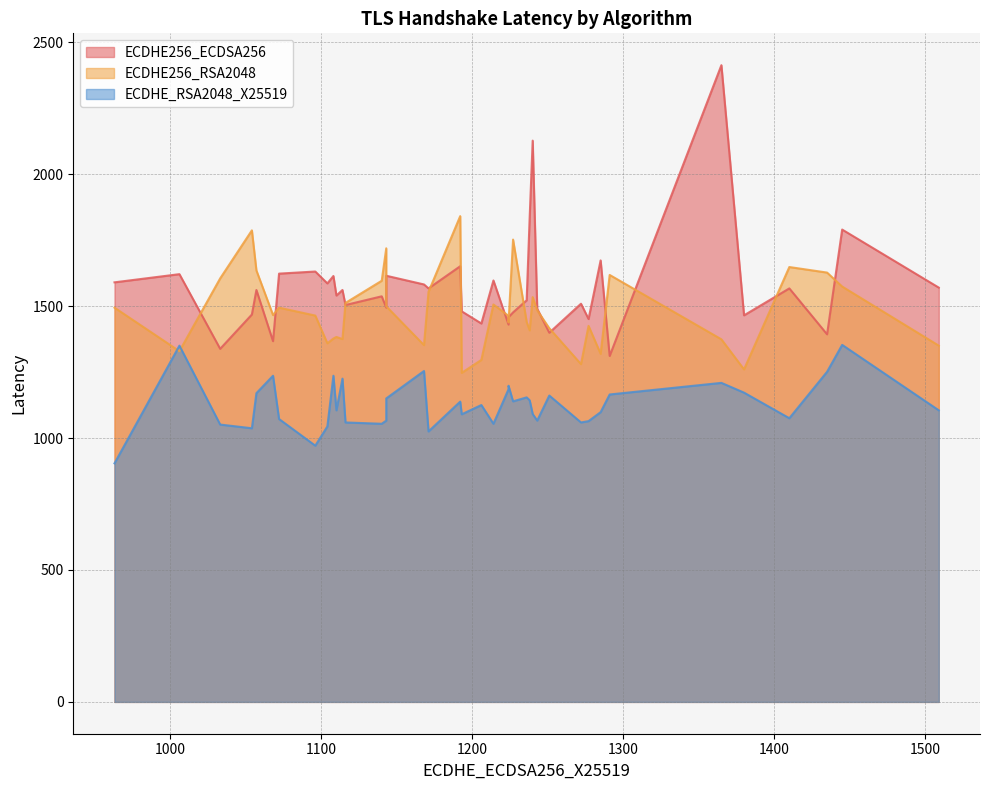

How many data points in ECDHE256_RSA2048 are above 1466?

19